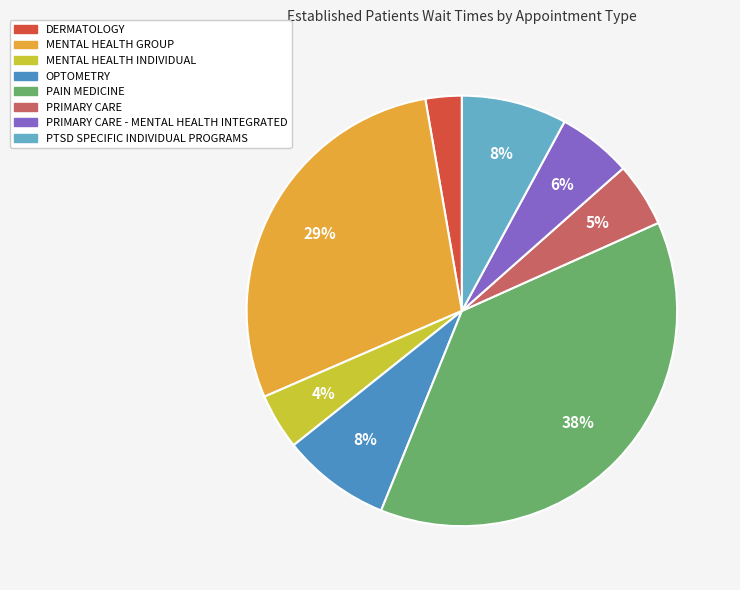

To the nearest percent, what is the difference between the largest and smallest slice percentages?

35%